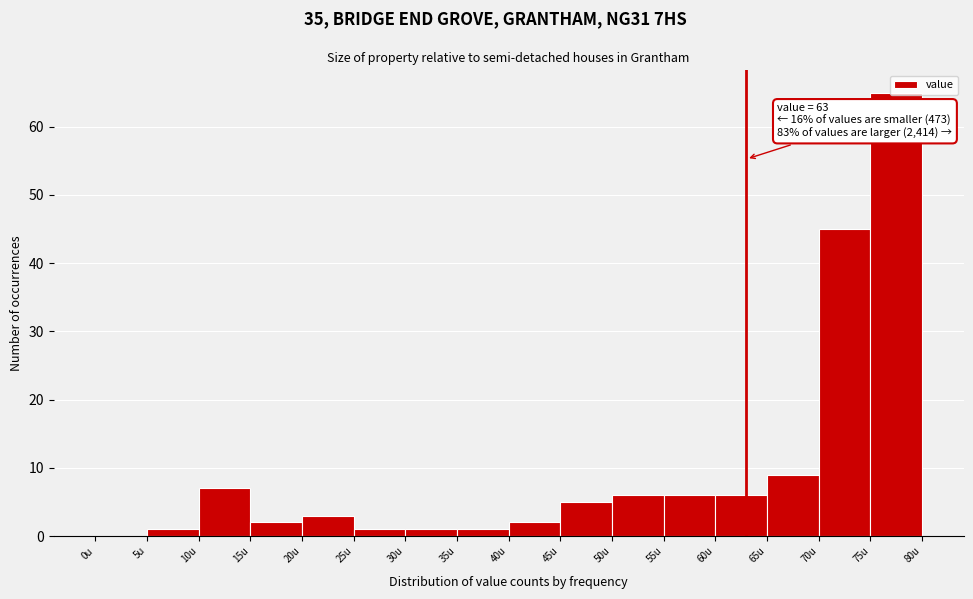

Over which range of the x-axis is the bar tallest?

75 to 80